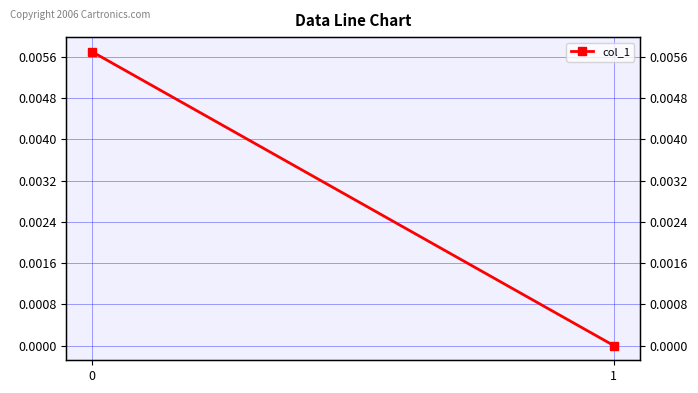

How many lines are shown in the chart?

1